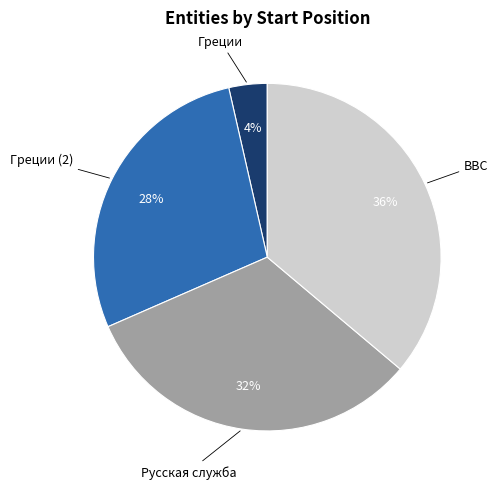

Combined, do Греции (2) and Русская служба account for over 50%?

Yes